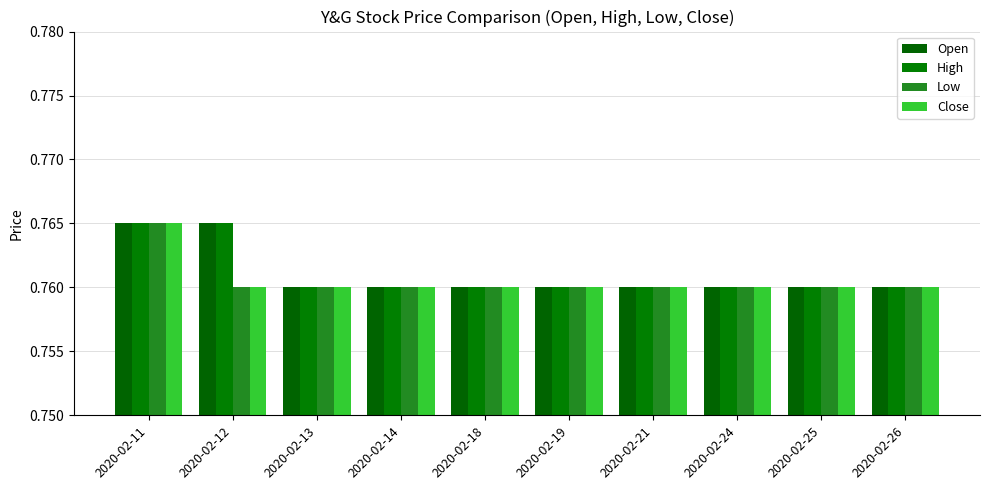

What is the minimum value for Close?

0.8